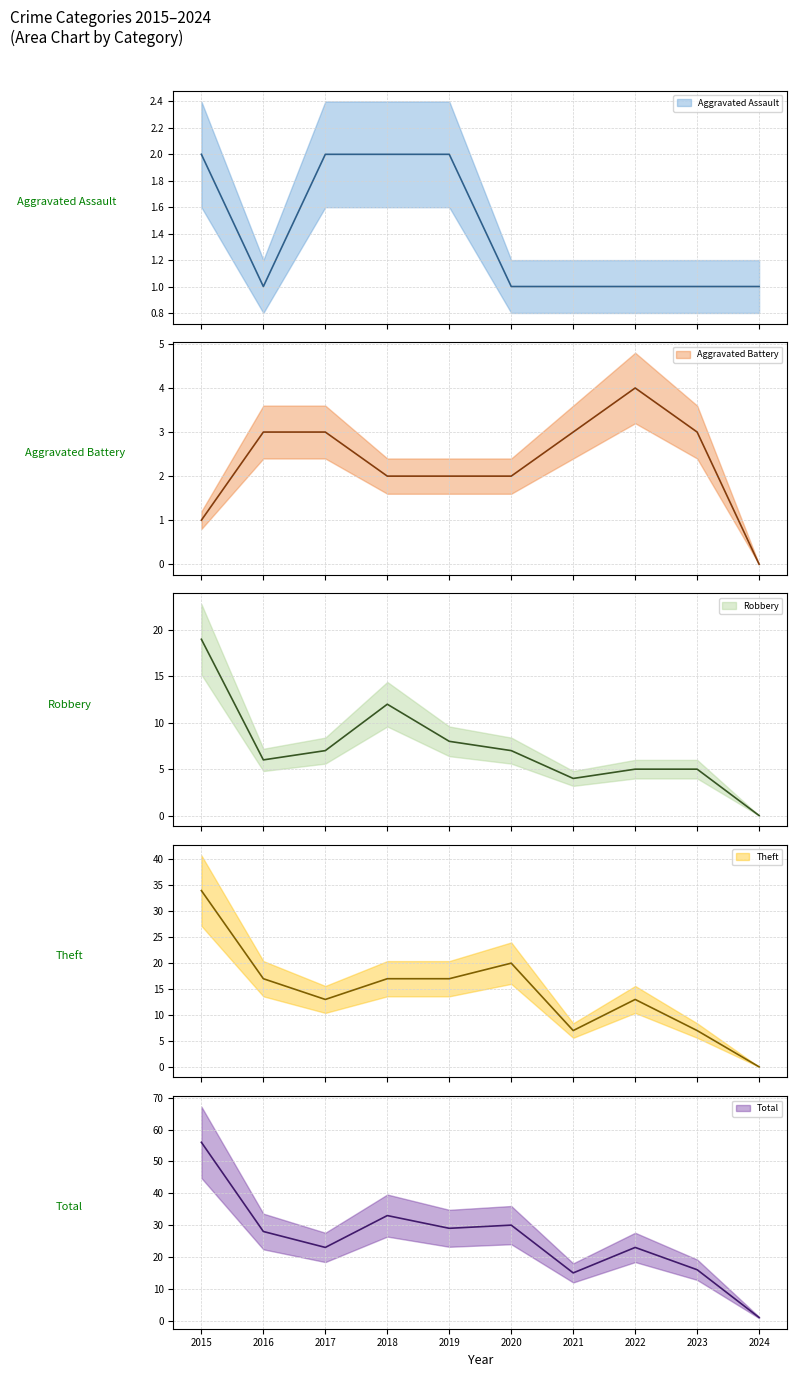

At which category is the sum across all series the highest?

2015